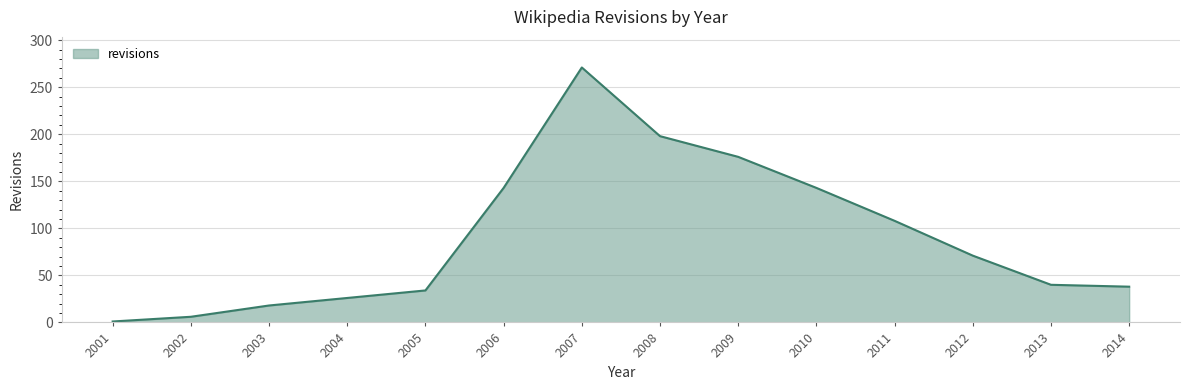

Which category has the highest value across all series?

2007